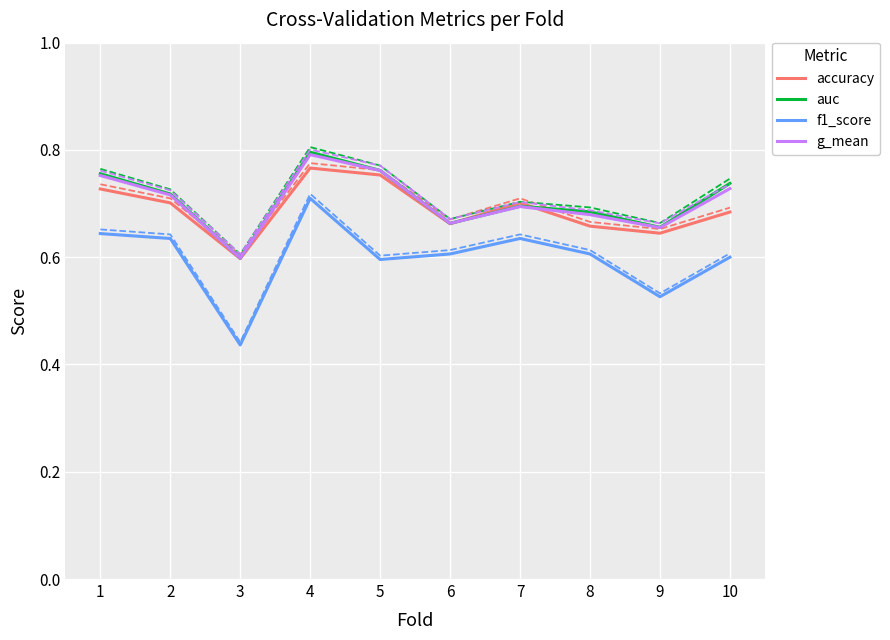

Does the chart display data point markers on the line(s)?

No